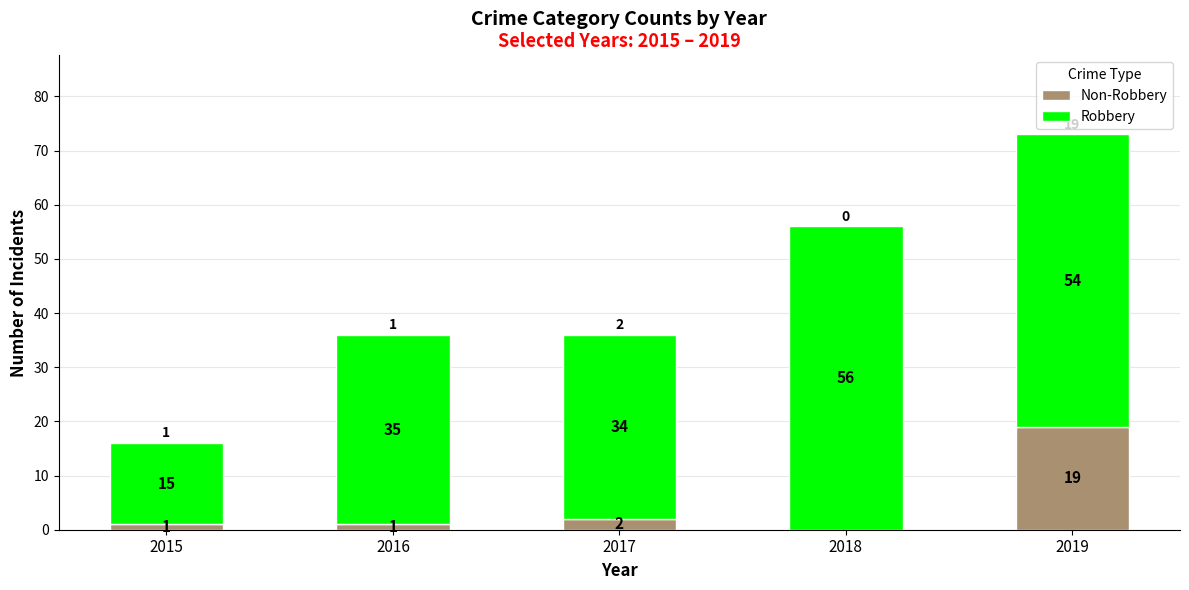

At which category is the sum across all series the highest?

2019